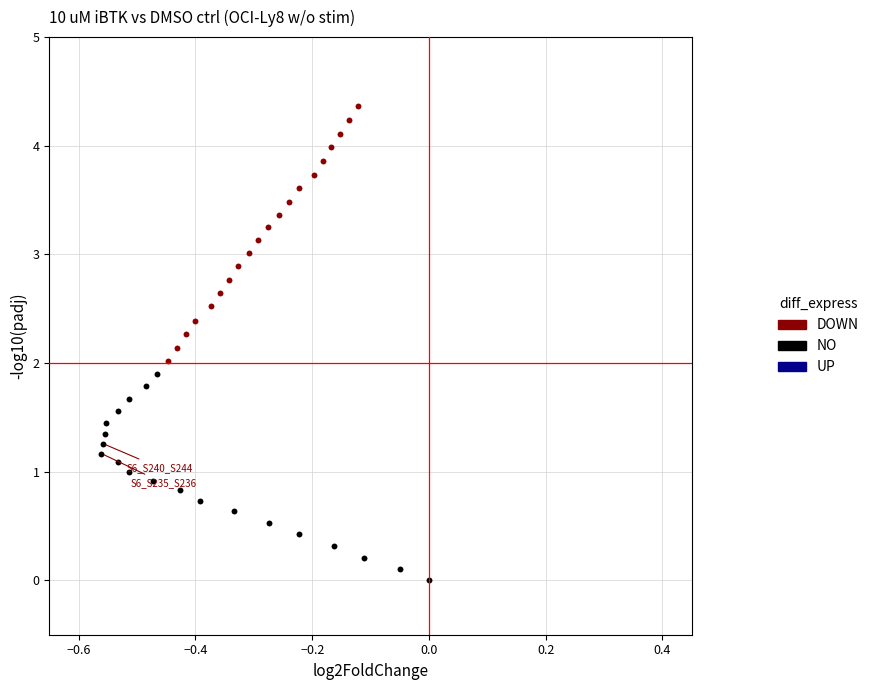

Which series contains the highest Y value?

DOWN